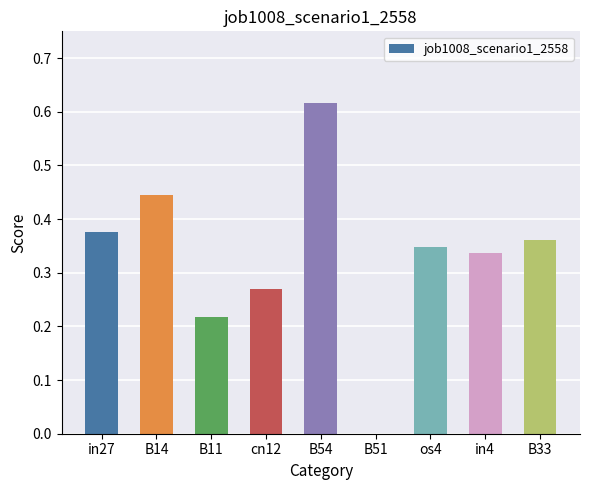

Which category has the highest value across all series?

B54